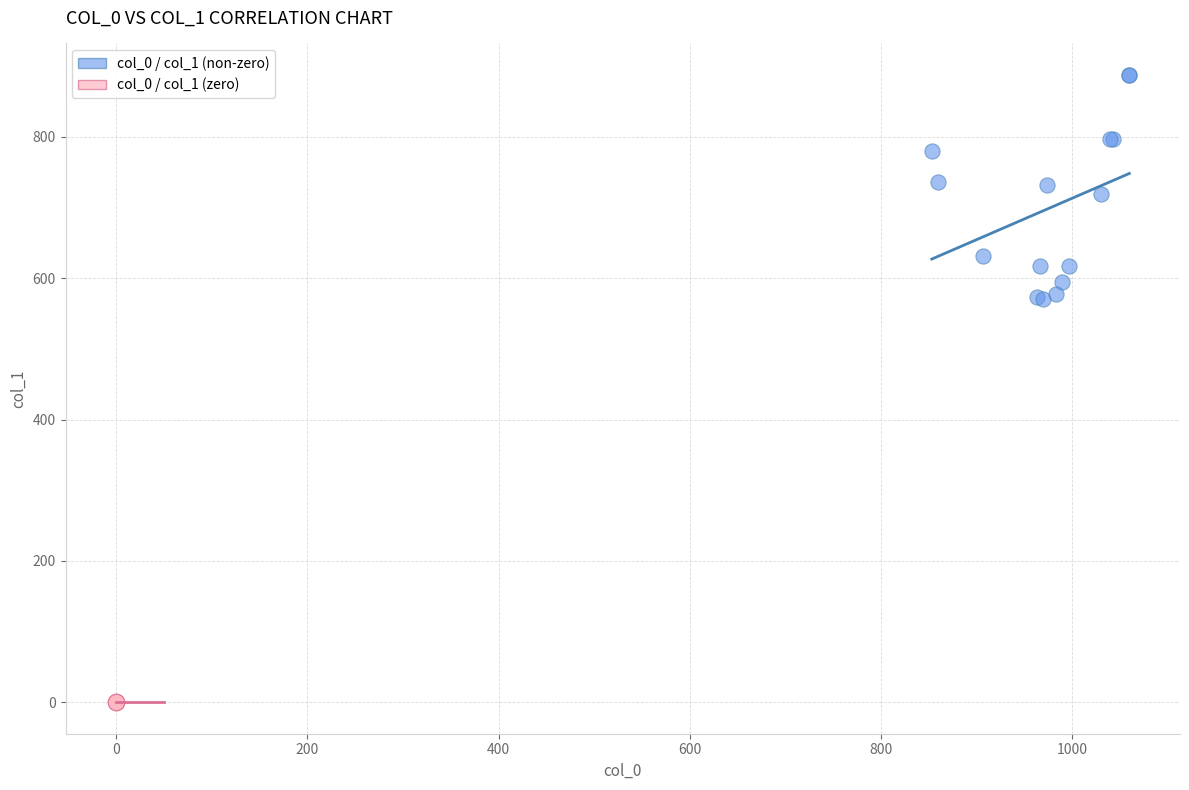

Which series reaches the minimum Y coordinate?

col_0 / col_1 (zero)